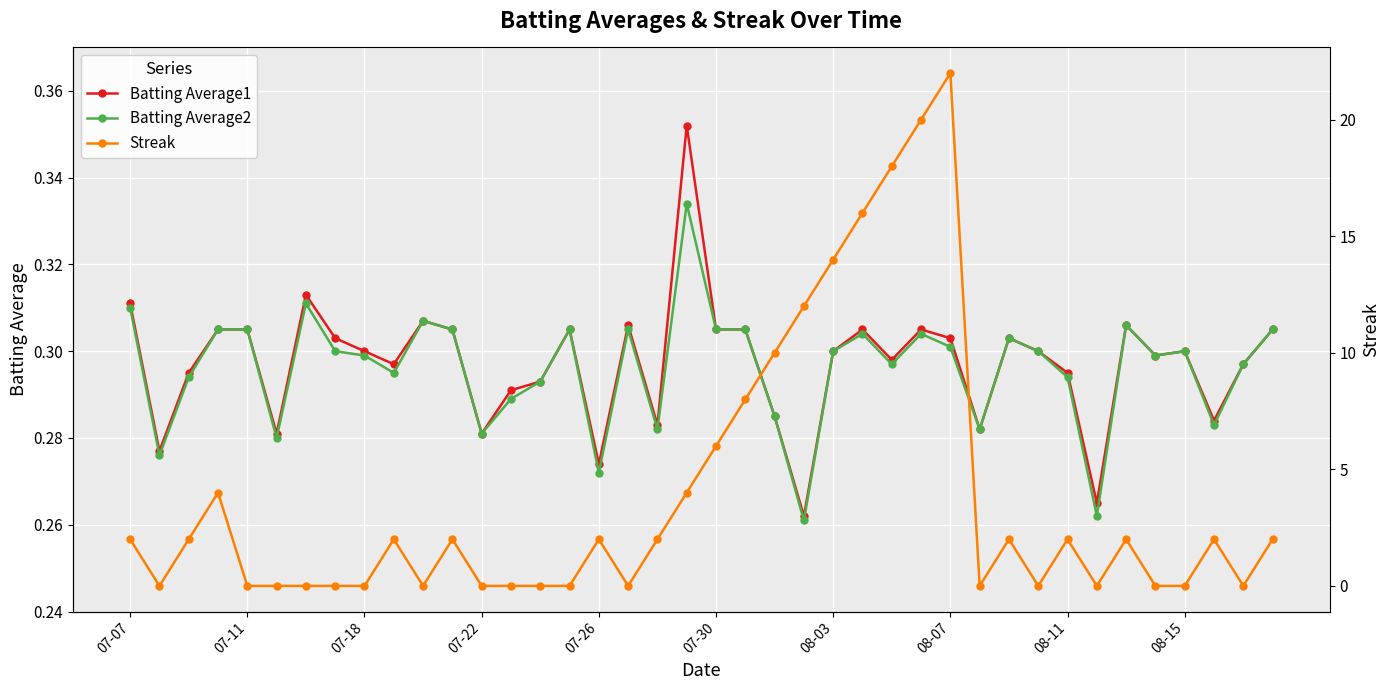

True or false: Batting Average2 has more than 0 points higher than both neighbors.

True